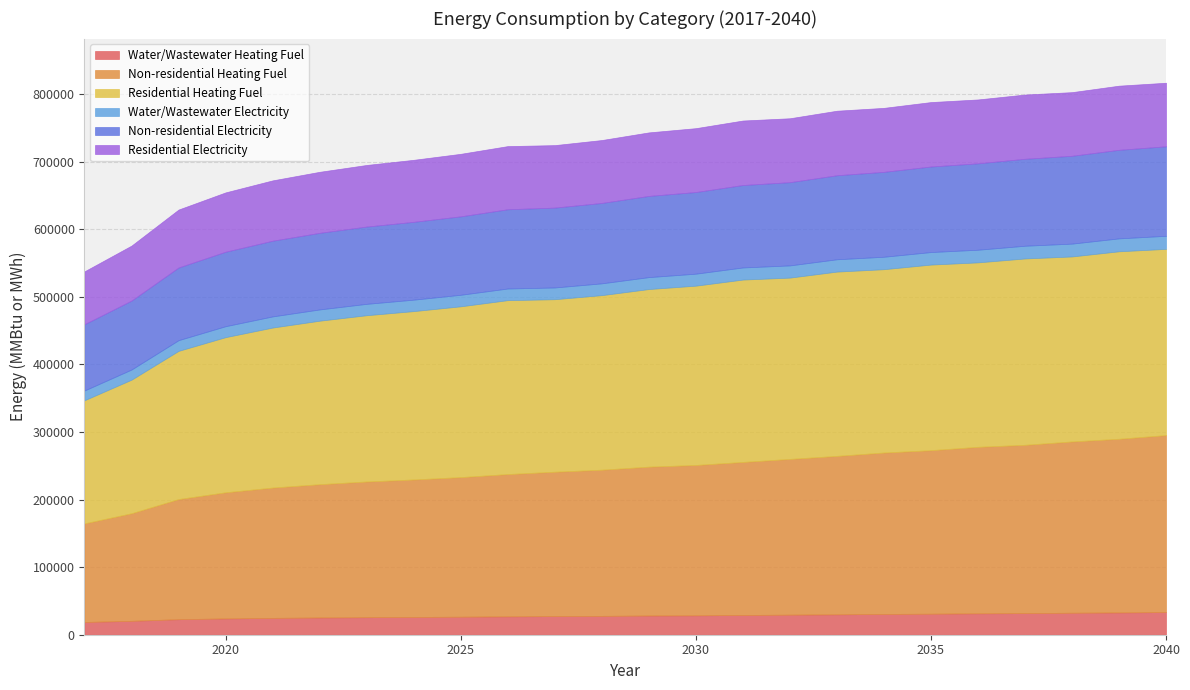

What is the total value across all series at 2026?

722885.1